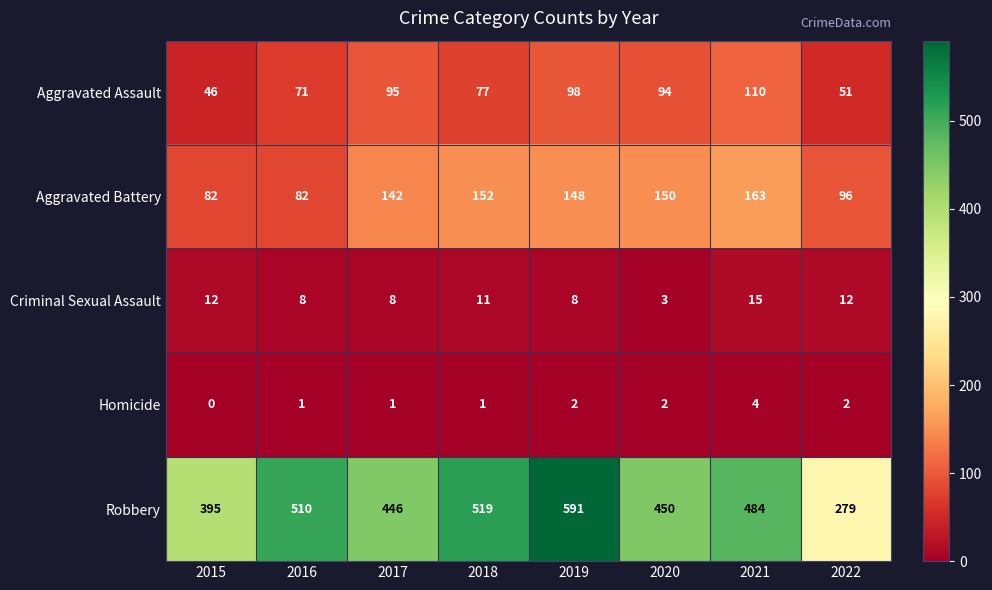

At which label does Aggravated Battery reach its peak?

2021